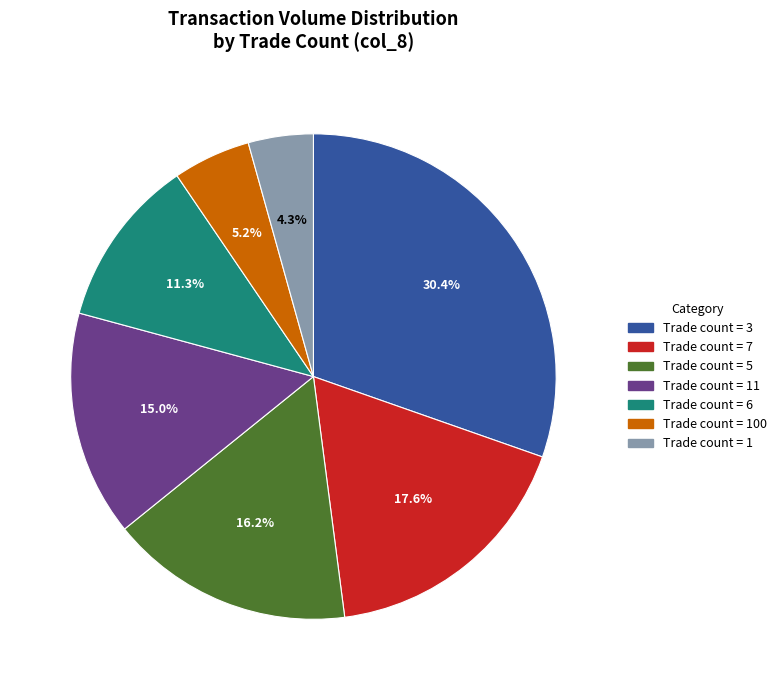

Does any single category account for the majority?

No